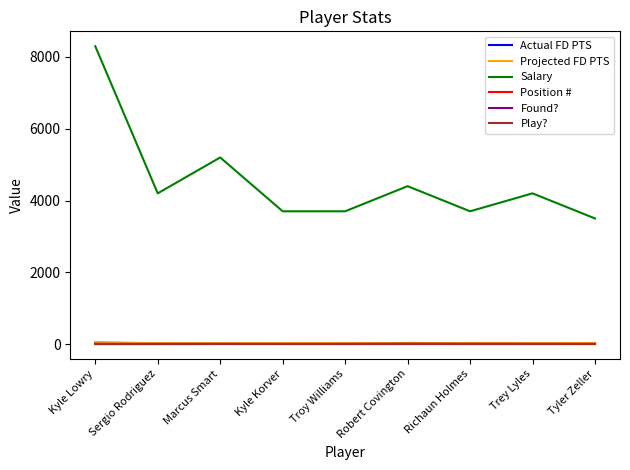

True or false: Position # and Projected FD PTS intersect in this chart.

False